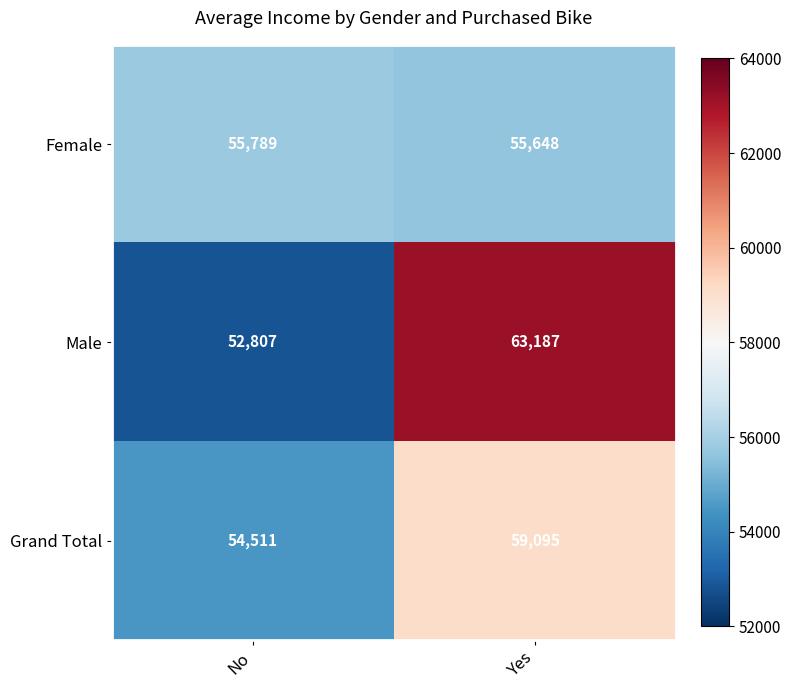

How many values in the Grand Total series are below 59095?

1